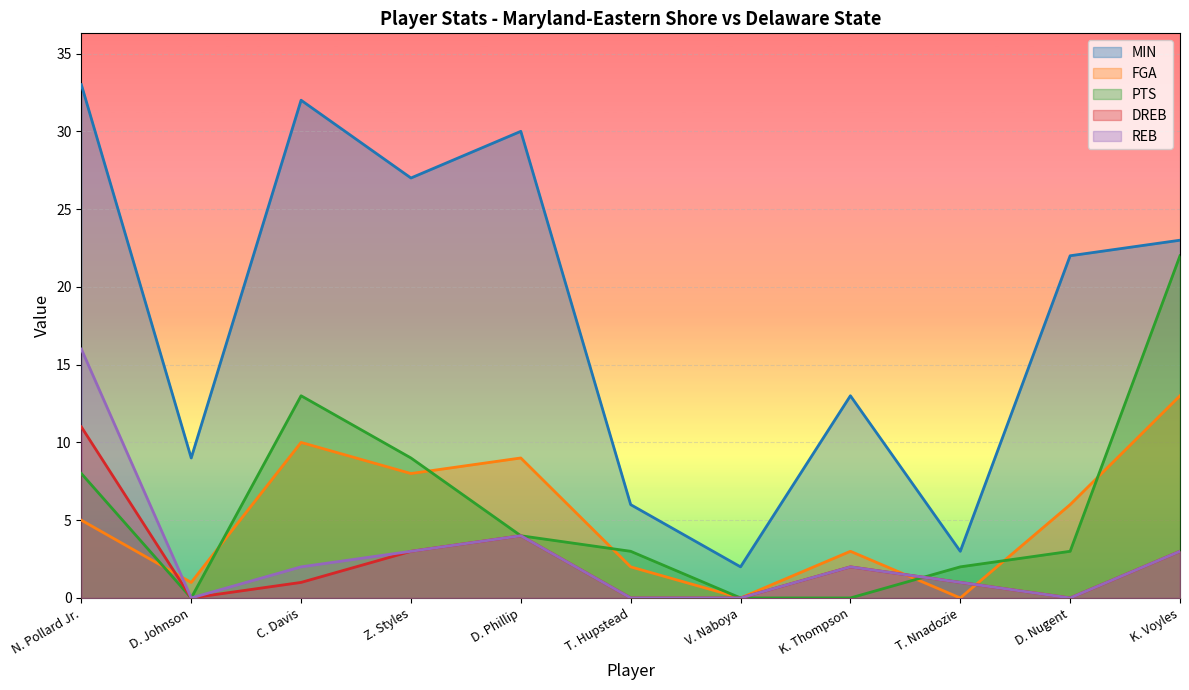

Rank the series by their maximum value, from lowest to highest.

DREB, FGA, REB, PTS, MIN